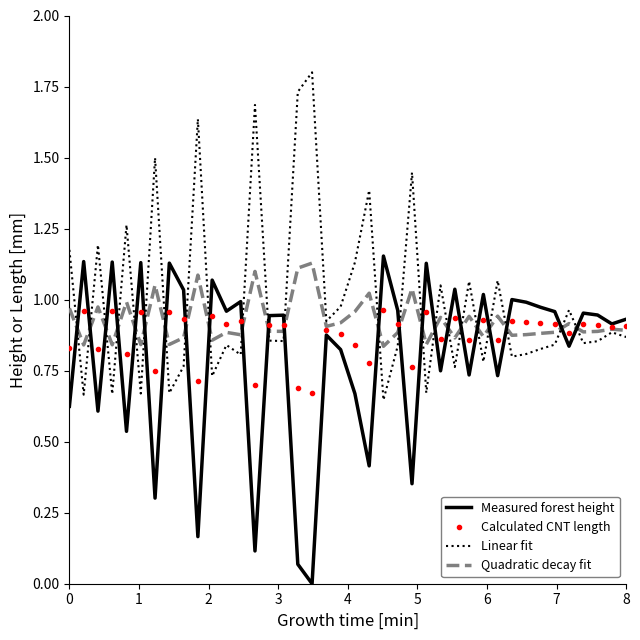

True or false: Measured forest height and Linear fit cross at least once.

True